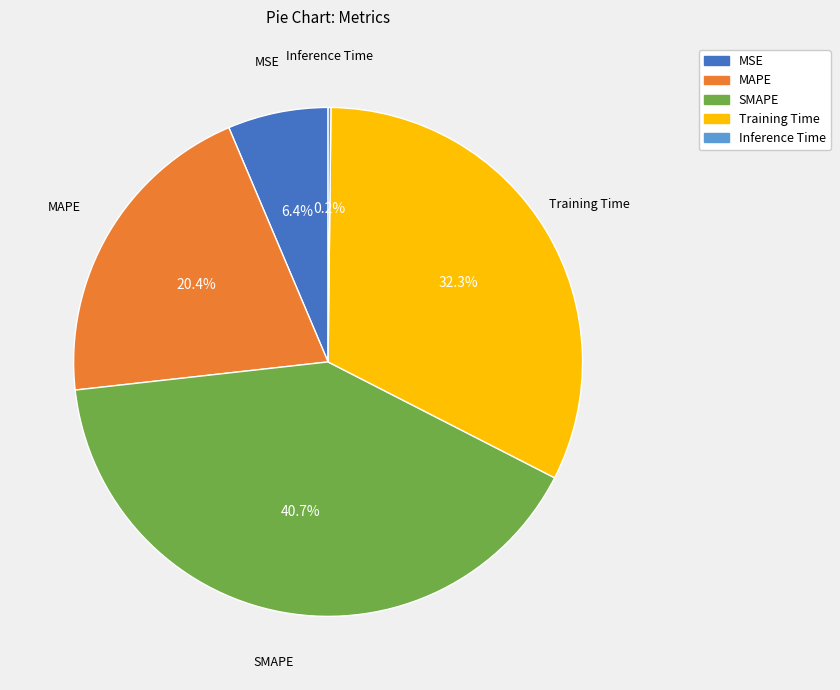

Which category has the biggest portion of the pie?

SMAPE